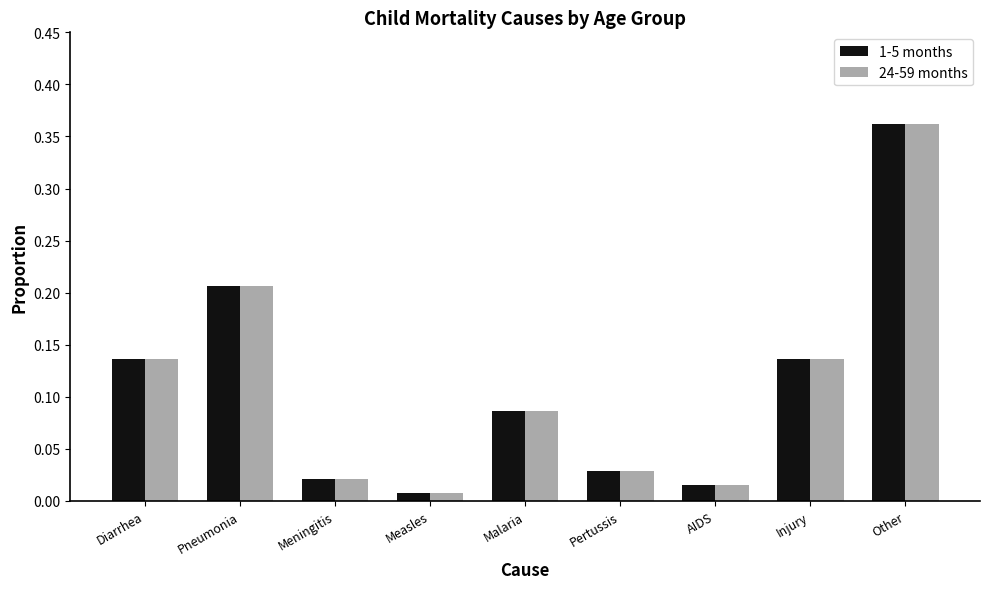

Which category has the lowest value in the 1-5 months series?

Measles